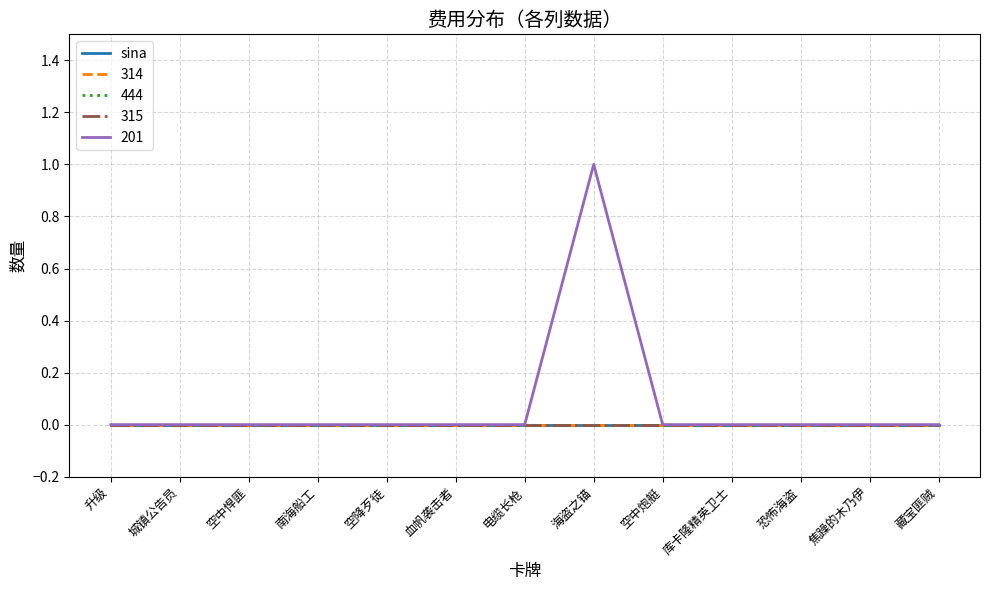

What is the maximum value shown in the chart?

1